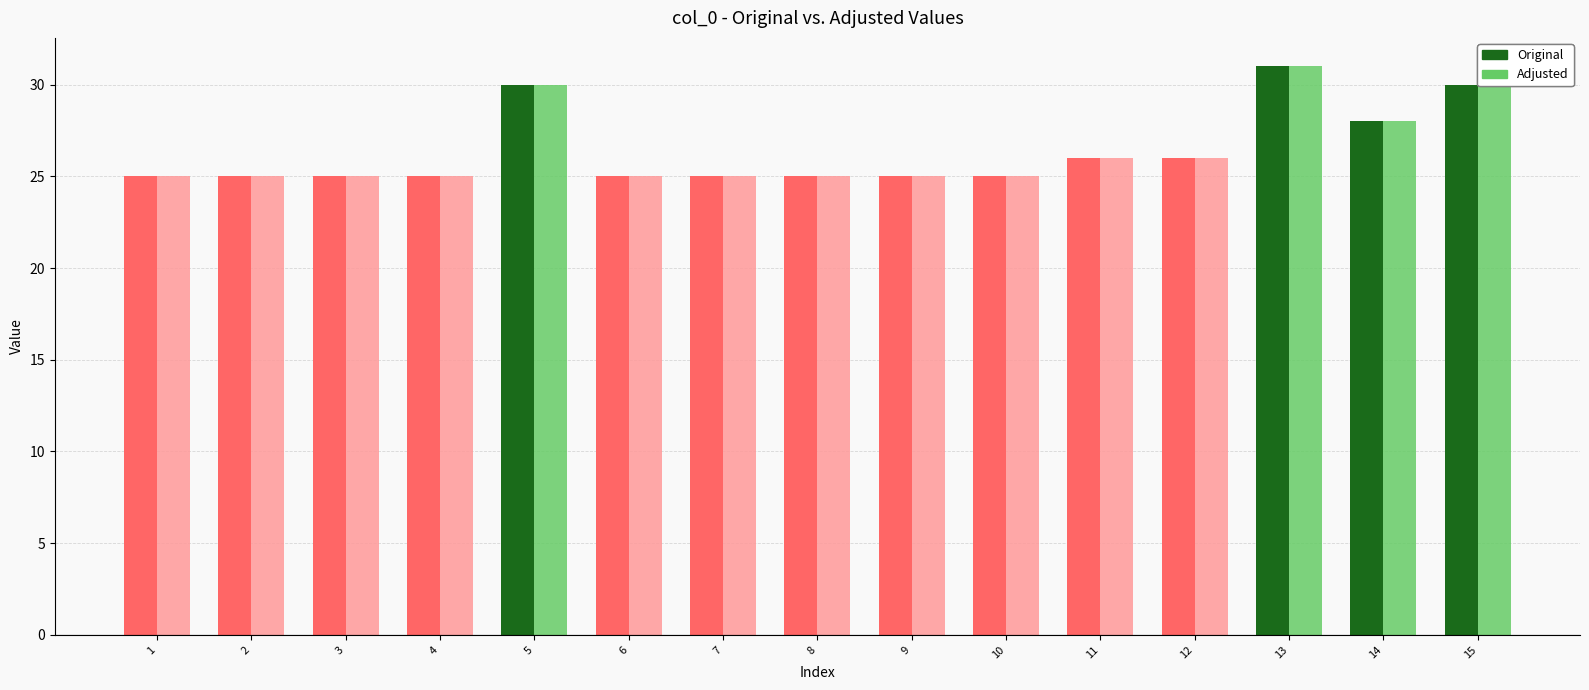

The value of Adjusted at 14 is 41. True or false?

False